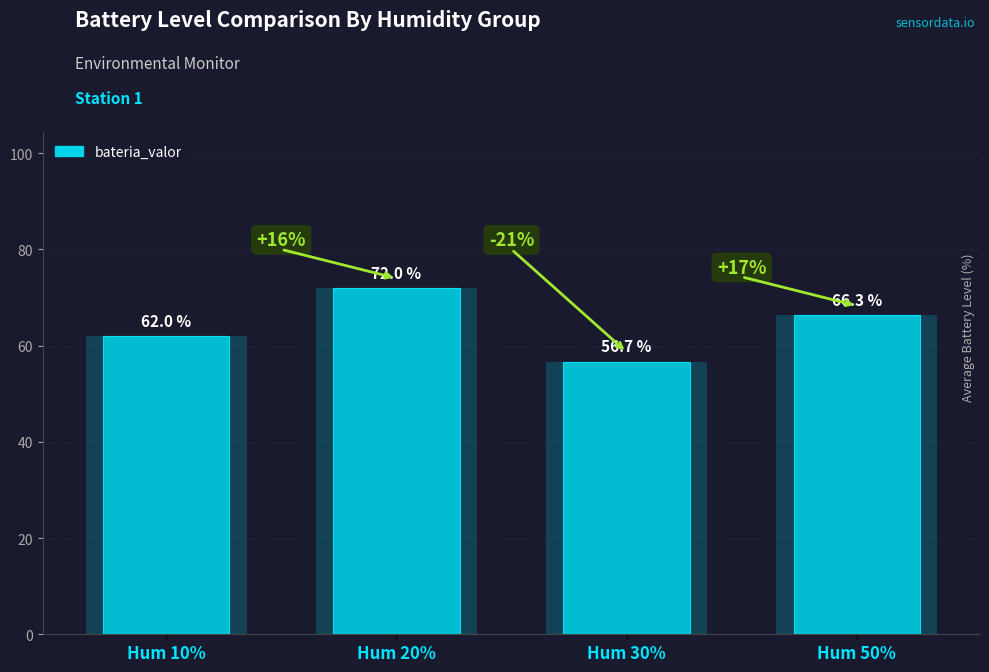

Reading left to right, extract all data points from this chart.

Hum 10%=62.0	Hum 20%=72.0	Hum 30%=56.7	Hum 50%=66.3